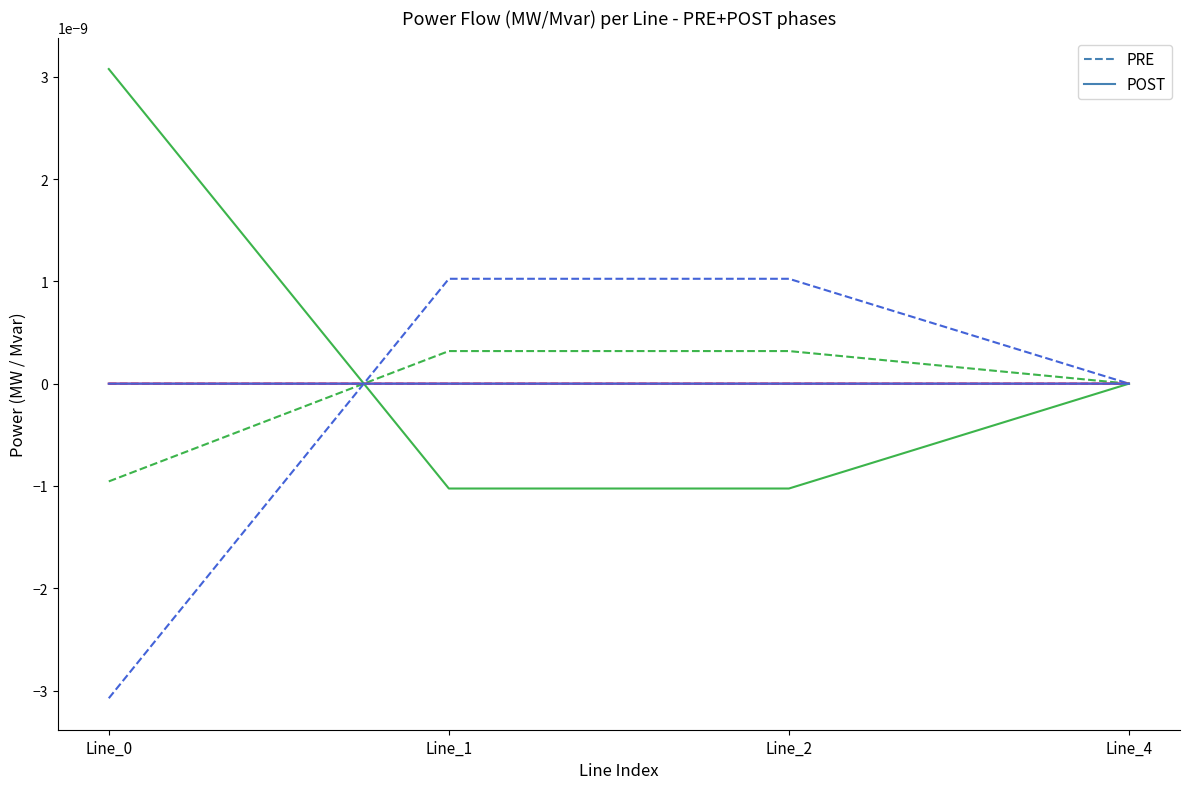

Where is pf_q_a_from_mvar nearest to the value 0?

Line_2